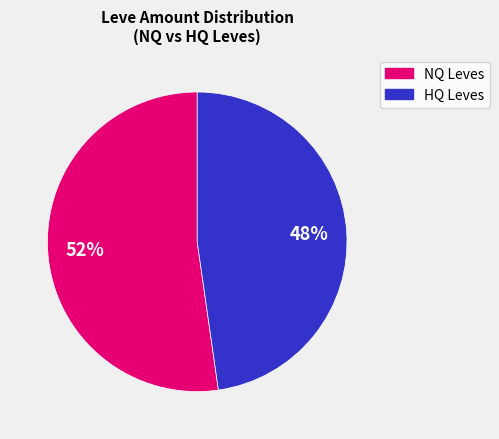

Is there a majority slice in this chart?

Yes